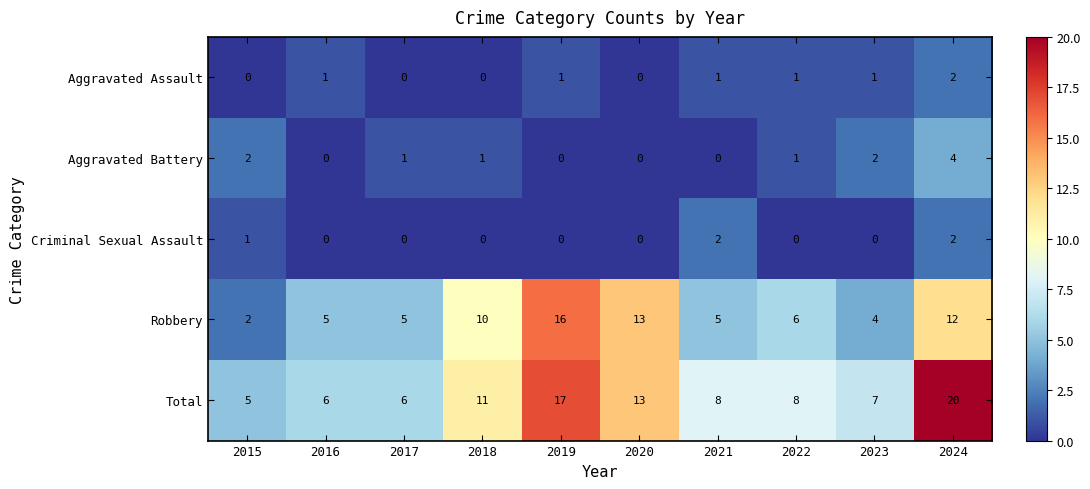

How many data points in Robbery are less than 6?

5